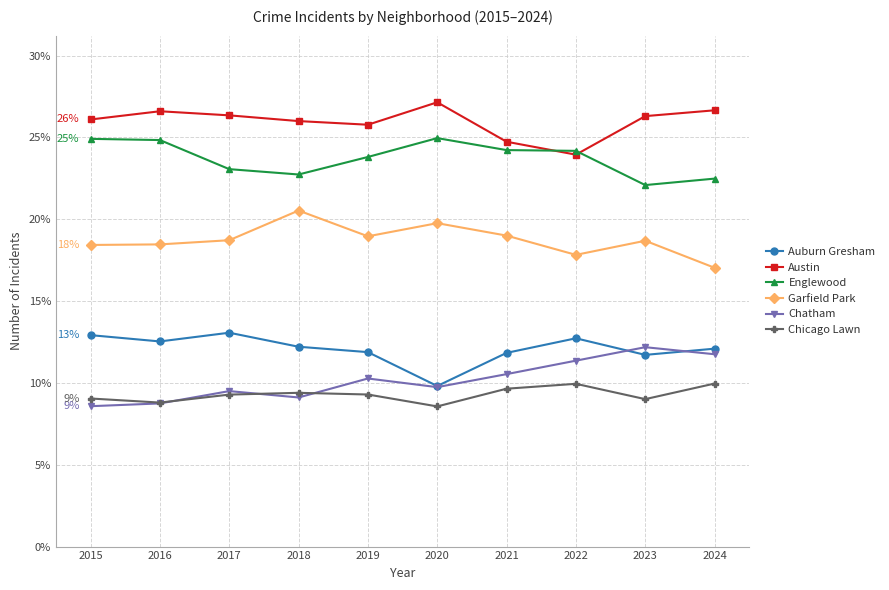

True or false: Austin and Garfield Park cross at least once.

False